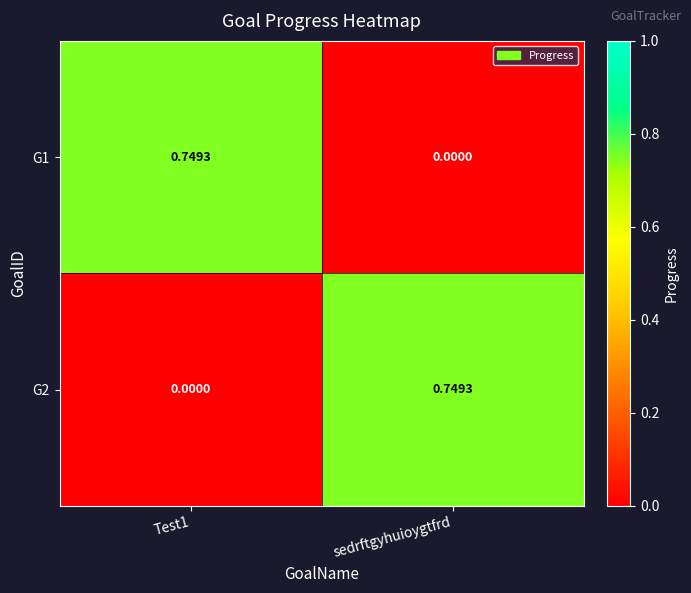

Which category has the lowest value in the G1 series?

sedrftgyhuioygtfrd